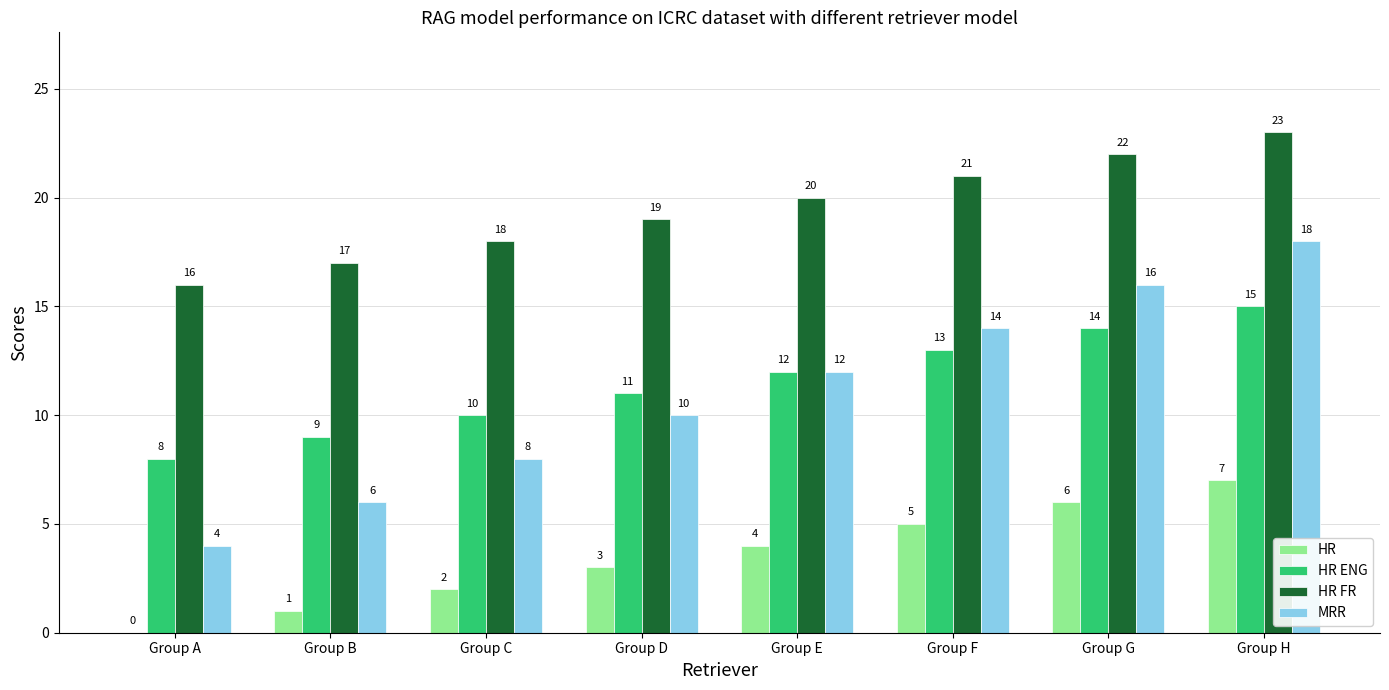

What is the sum of all HR FR values?

156